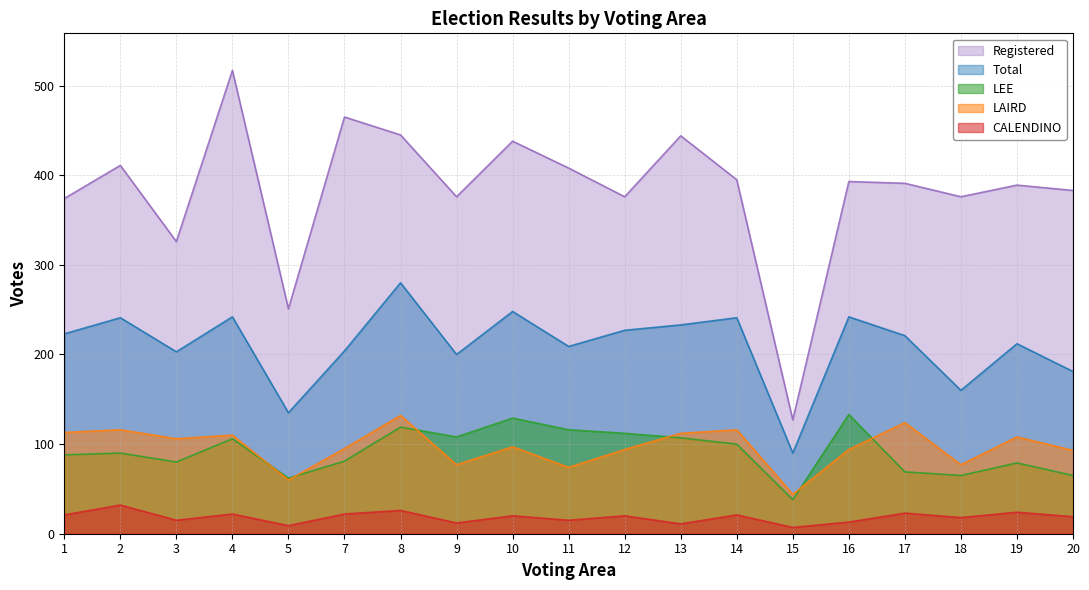

At how many categories does at least one series exceed 180?

18